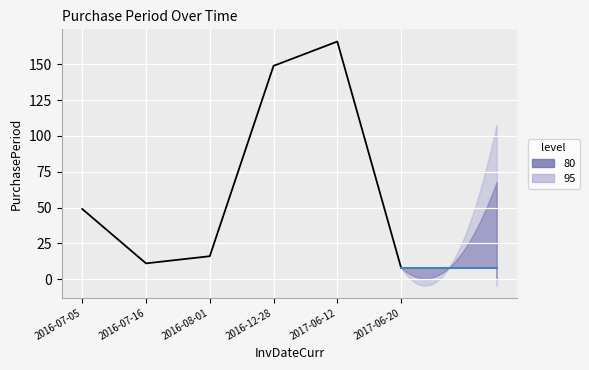

How many points are lower than both their immediate neighbors (excluding endpoints)?

1